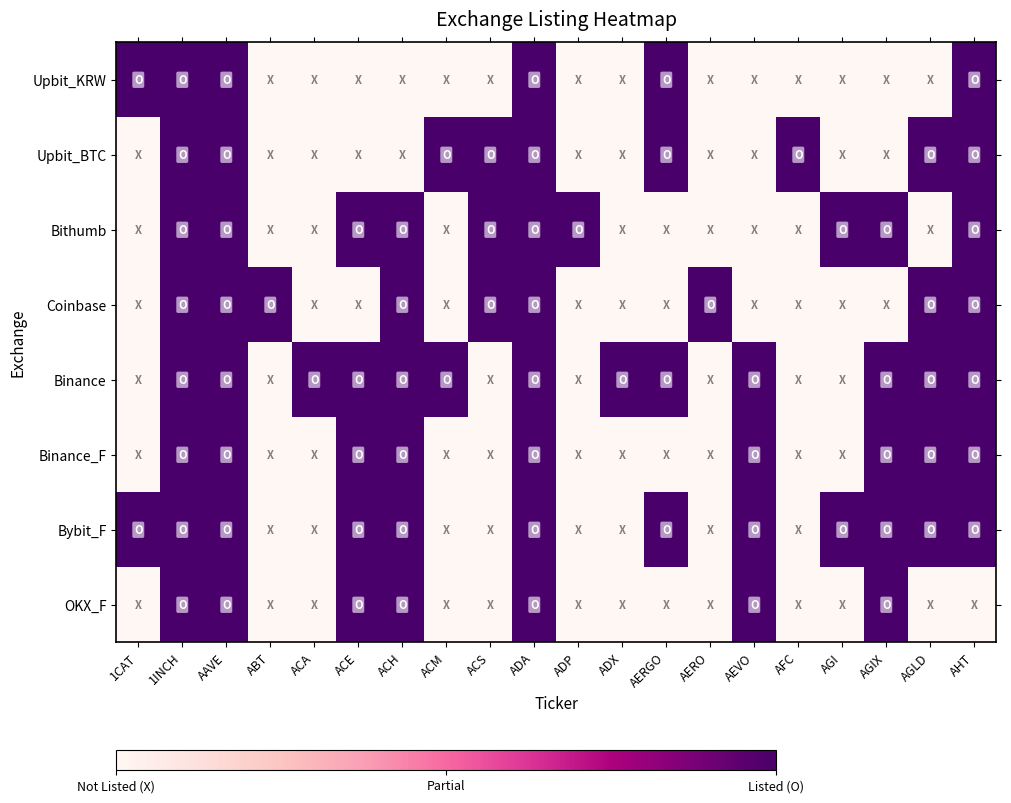

Which label corresponds to the smallest value in the chart?

ABT